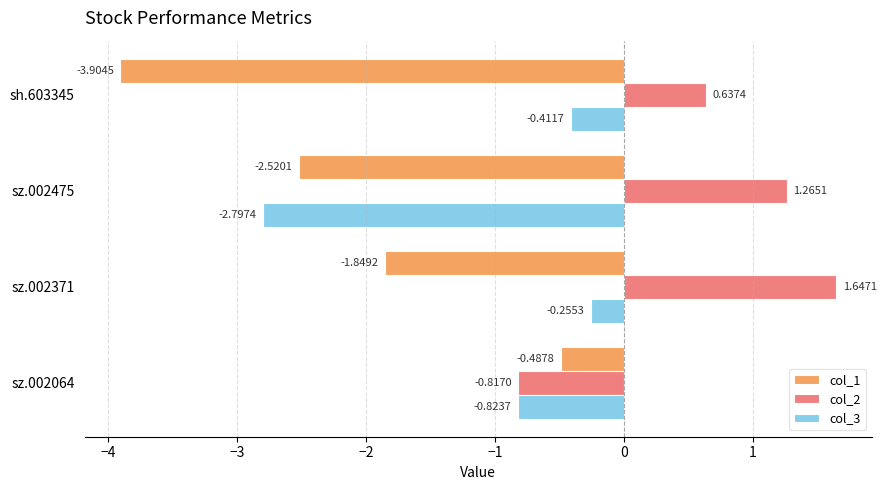

Which label corresponds to the smallest value in the chart?

sh.603345